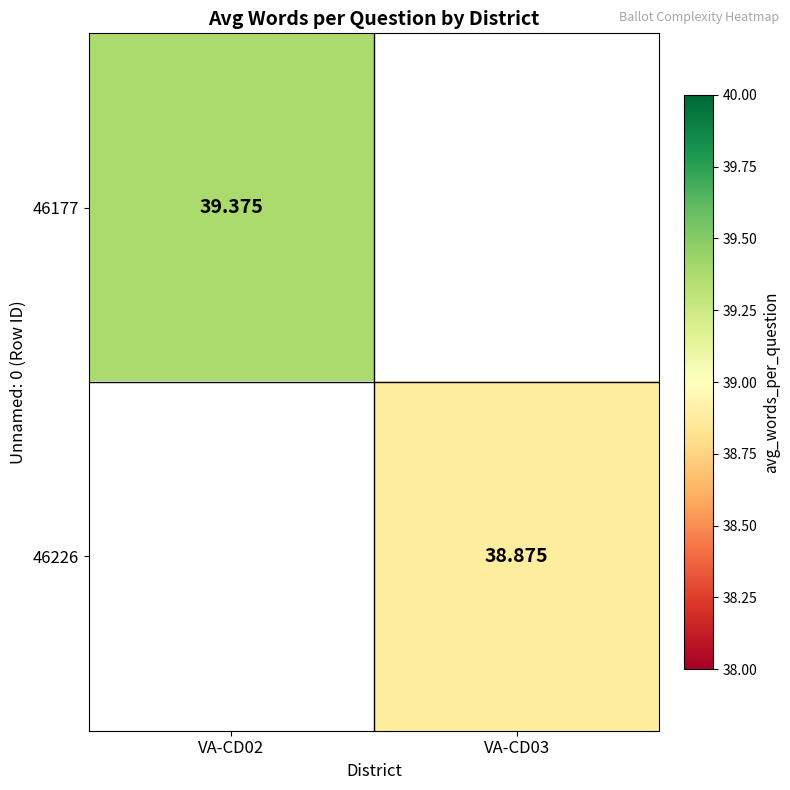

Is the value of 46177 at VA-CD02 greater than the value of 46226 at VA-CD03?

Yes